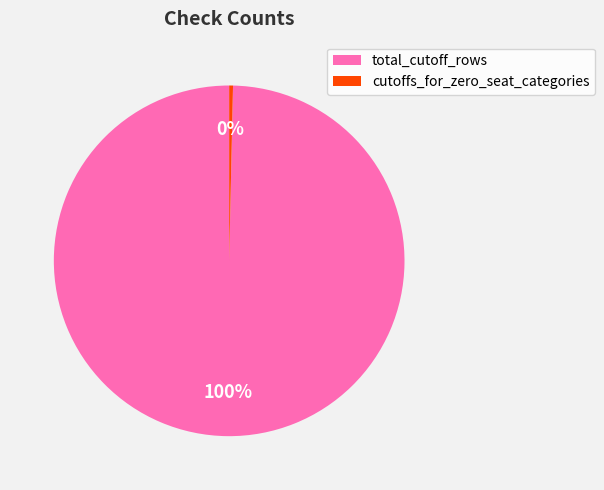

Which has a higher value, total_cutoff_rows or cutoffs_for_zero_seat_categories?

total_cutoff_rows